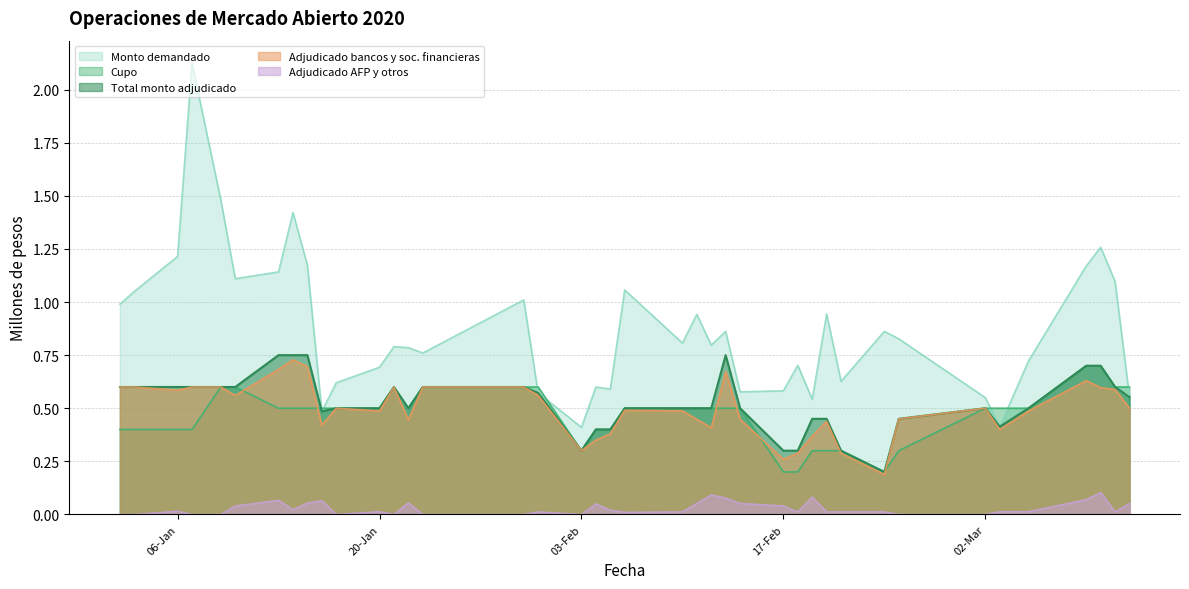

Which series has the largest total across all categories?

Monto demandado